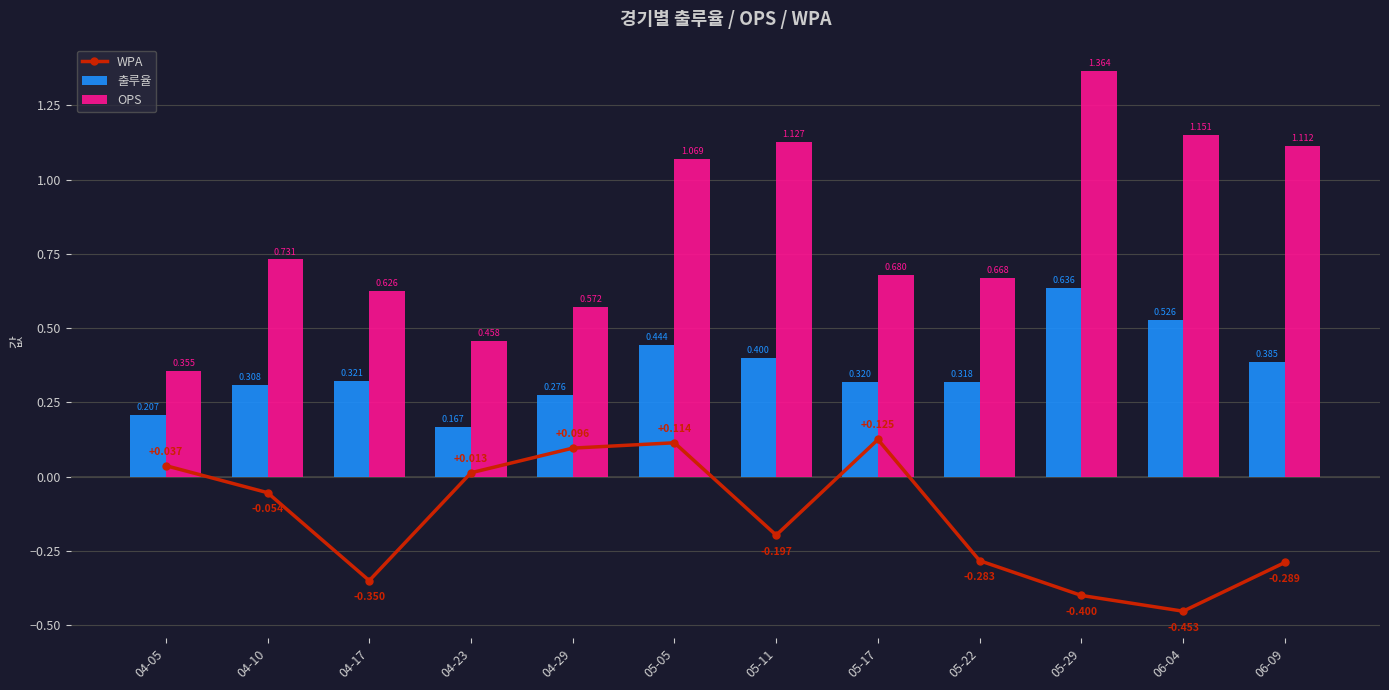

How many values in WPA are below zero?

7